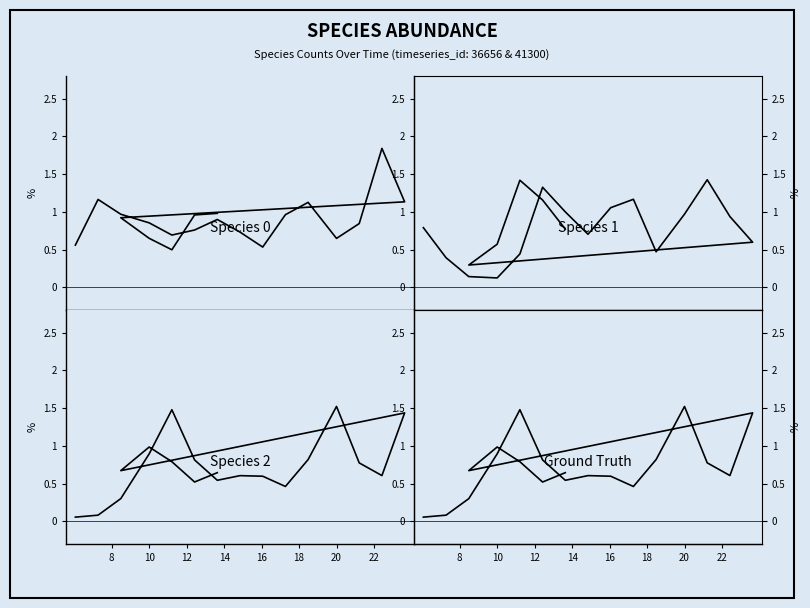

Reading right to left, transcribe all the data shown in this chart.

species_0: 1.0	1.0	0.5	0.6	0.9	1.1	1.8	0.8	0.6	1.1	1.0	0.5	0.7	0.9	0.8	0.7	0.9	1.0	1.2	0.6
species_1: 0.8	1.2	1.4	0.6	0.3	0.6	0.9	1.4	1.0	0.5	1.2	1.1	0.7	1.0	1.3	0.4	0.1	0.1	0.4	0.8
species_2: 0.6	0.5	0.8	1.0	0.7	1.4	0.6	0.8	1.5	0.8	0.5	0.6	0.6	0.5	0.8	1.5	0.9	0.3	0.1	0.1
ground_truth: 0.6	0.5	0.8	1.0	0.7	1.4	0.6	0.8	1.5	0.8	0.5	0.6	0.6	0.5	0.8	1.5	0.9	0.3	0.1	0.1